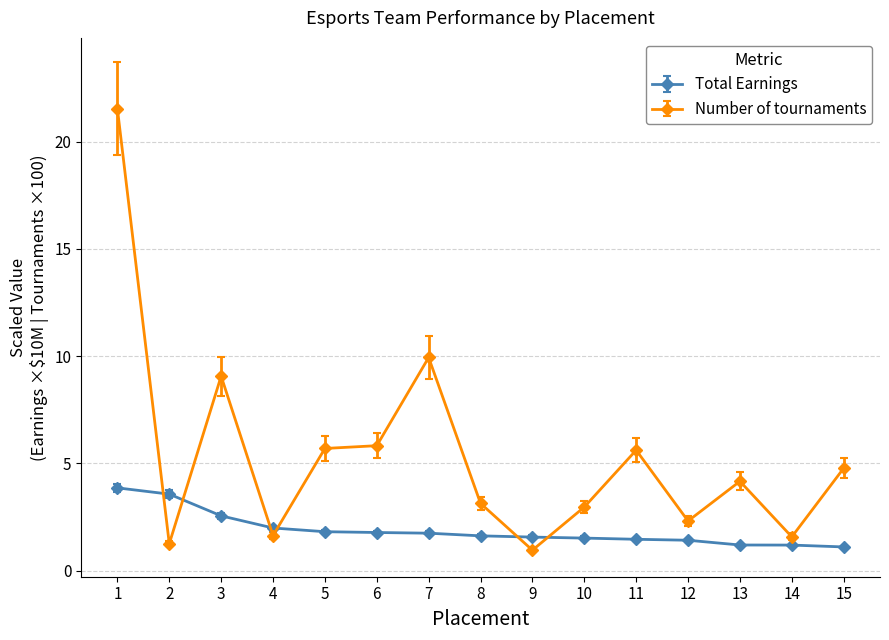

What is the spread (max minus min) of values at 9?

0.6